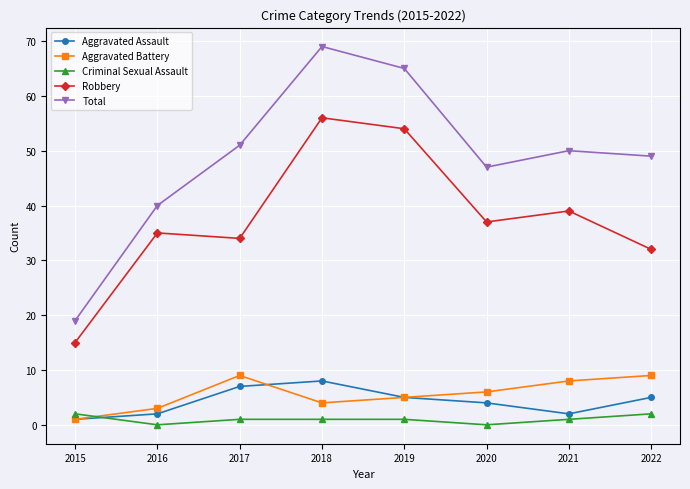

List the series in order of their peak value, lowest first.

Criminal Sexual Assault, Aggravated Assault, Aggravated Battery, Robbery, Total